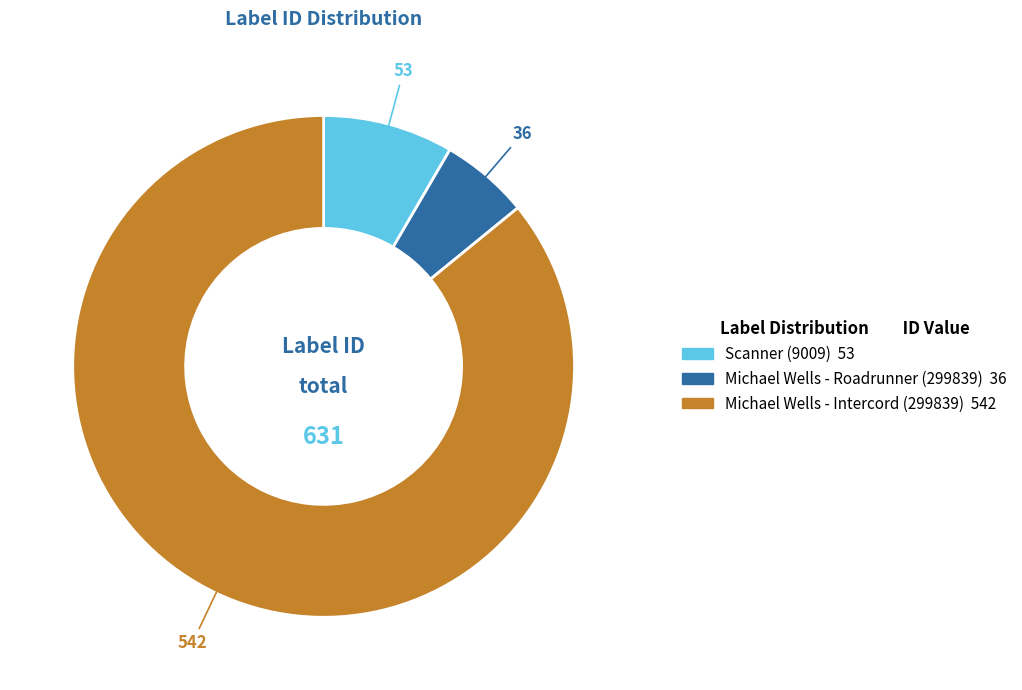

Does any single category account for the majority?

Yes